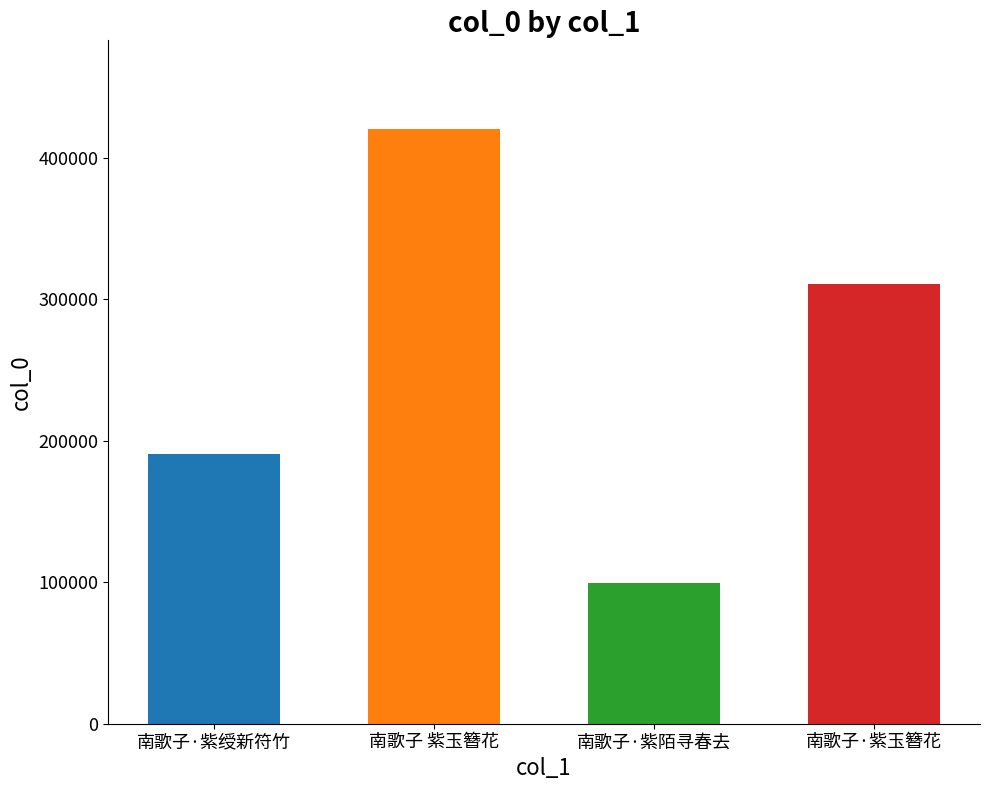

Count the number of categories in the chart.

4